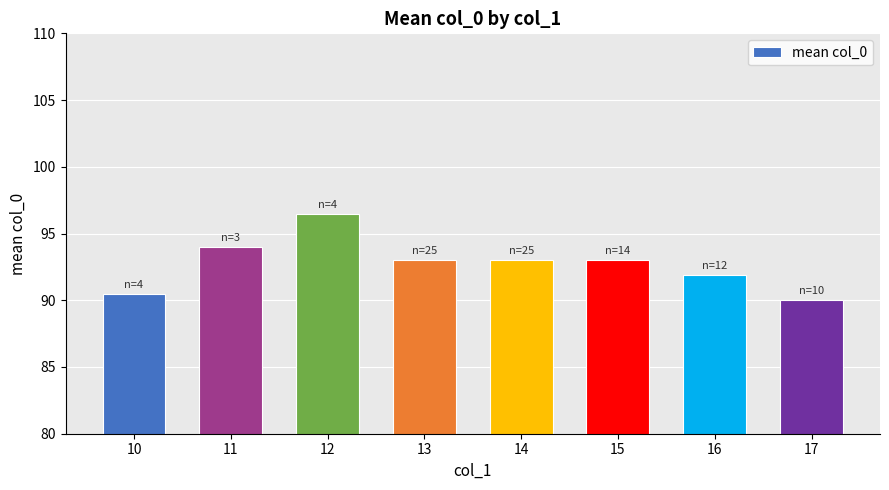

Count the number of data series in this chart.

1